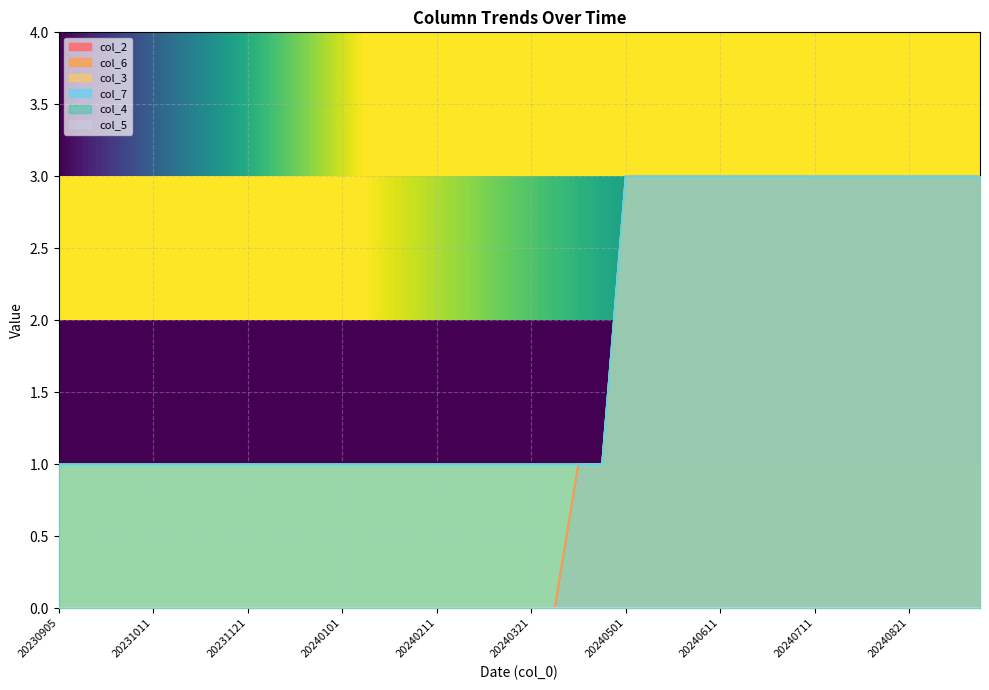

What is the highest value of the col_6 series?

3